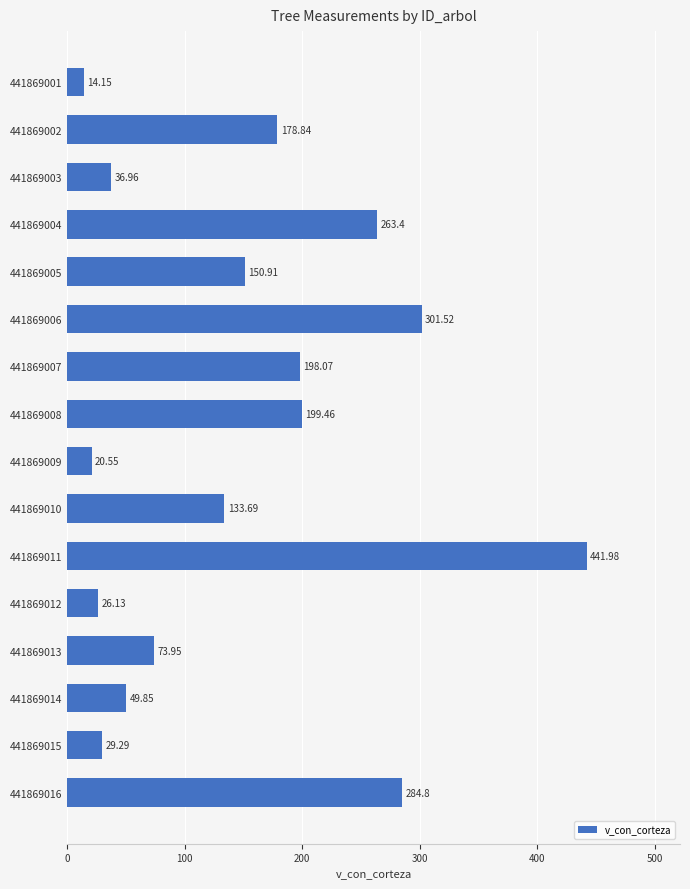

List the labels in order of value, largest first.

441869011, 441869006, 441869016, 441869004, 441869008, 441869007, 441869002, 441869005, 441869010, 441869013, 441869014, 441869003, 441869015, 441869012, 441869009, 441869001